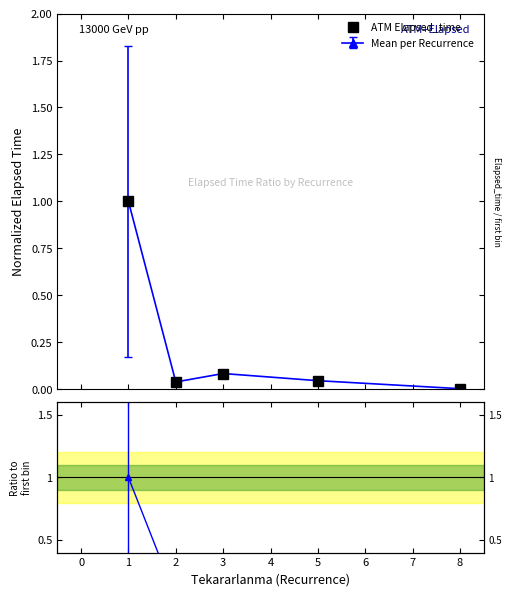

Is this an area chart (filled region under the line)?

No